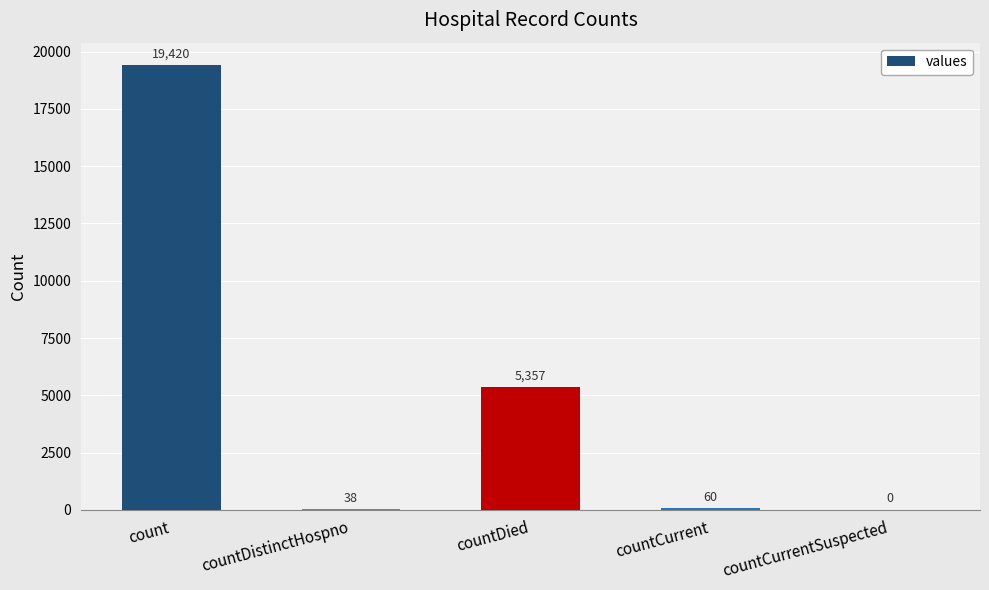

Are the bars horizontal?

No